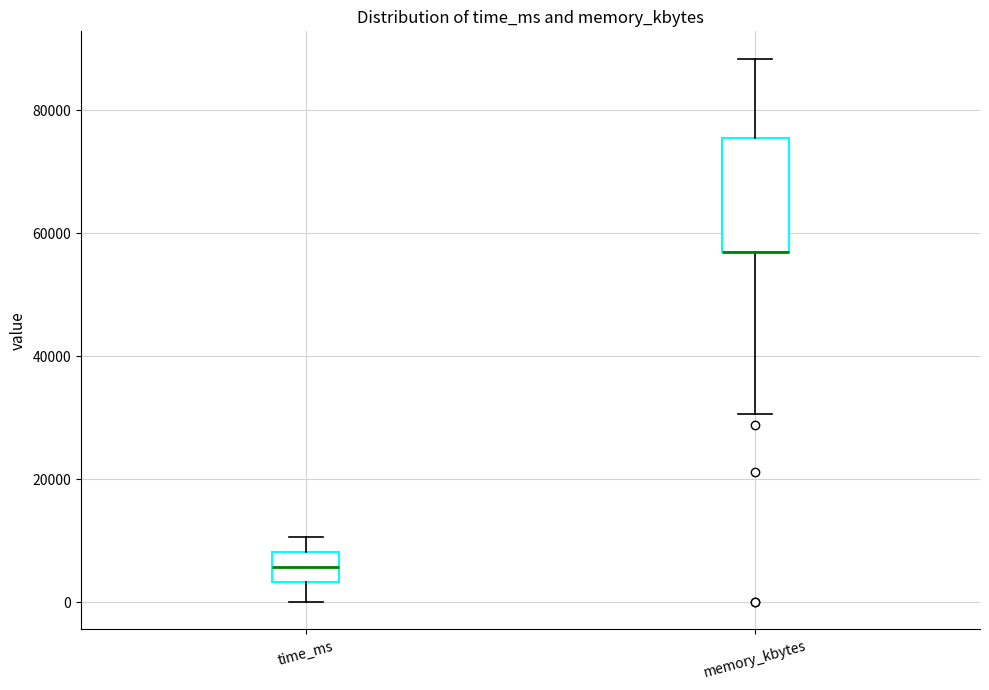

Comparing the boxes themselves (not the whiskers), which one is the tallest?

memory_kbytes